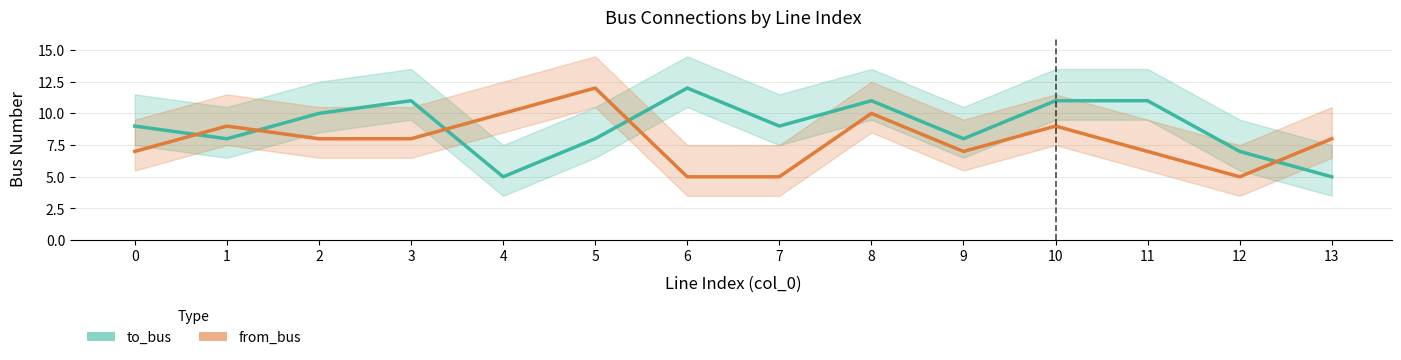

What are all the series names shown in the legend?

to_bus, from_bus